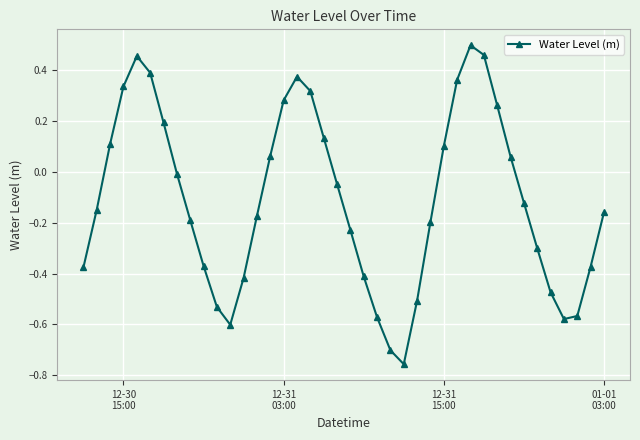

How many values are below 0?

24